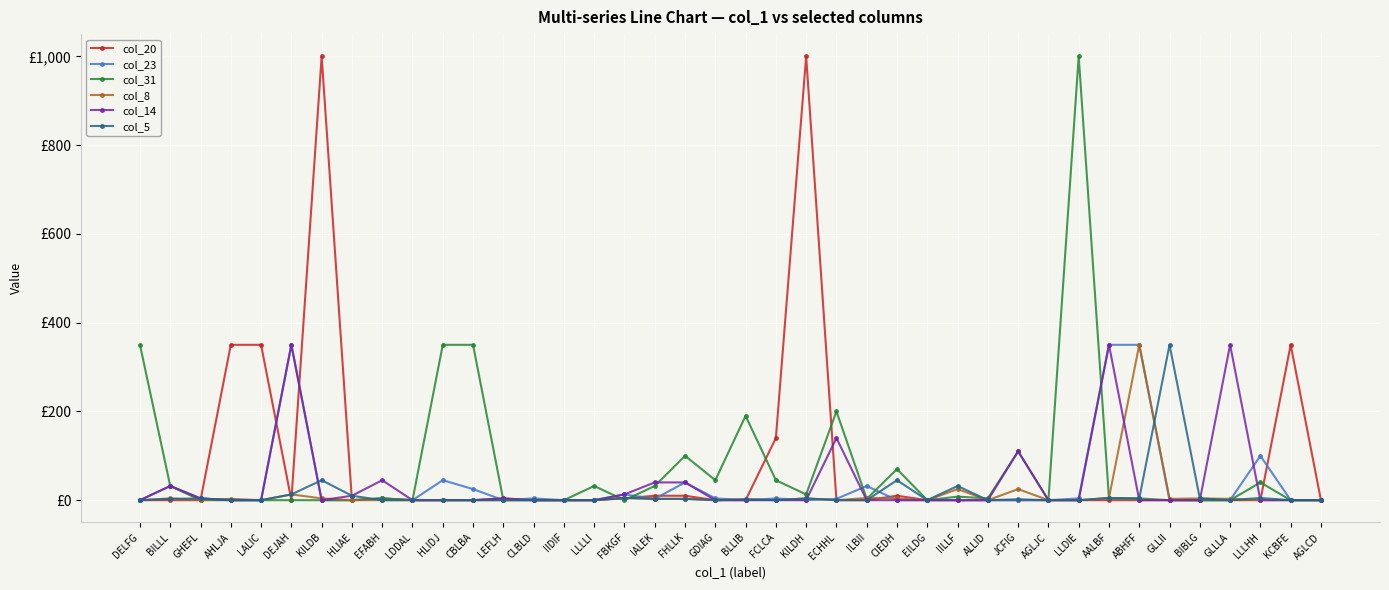

Is the value of col_5 at GDIAG greater than the value of col_14 at KILDB?

No